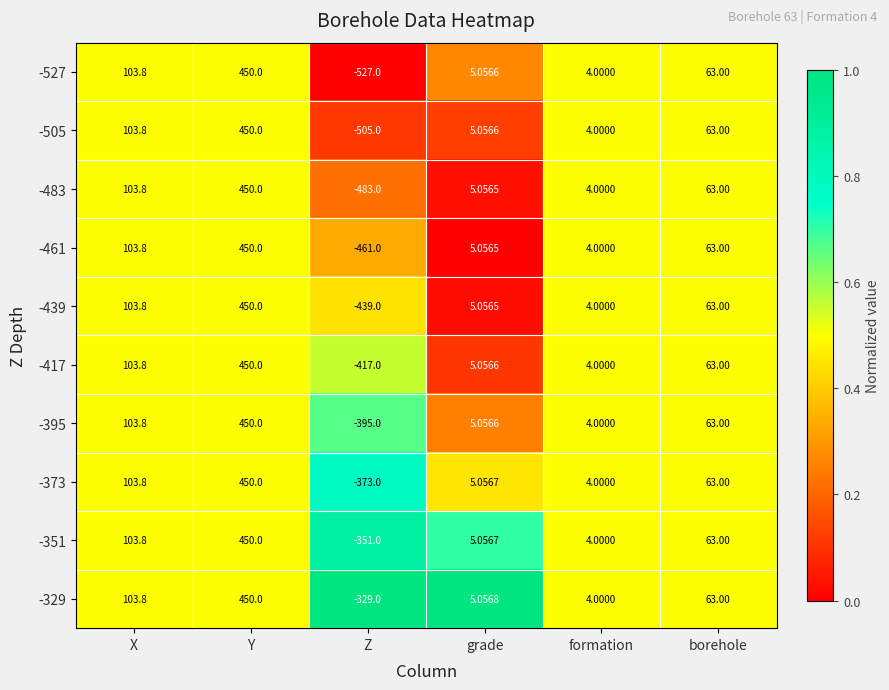

At how many categories does at least one series exceed 0?

5